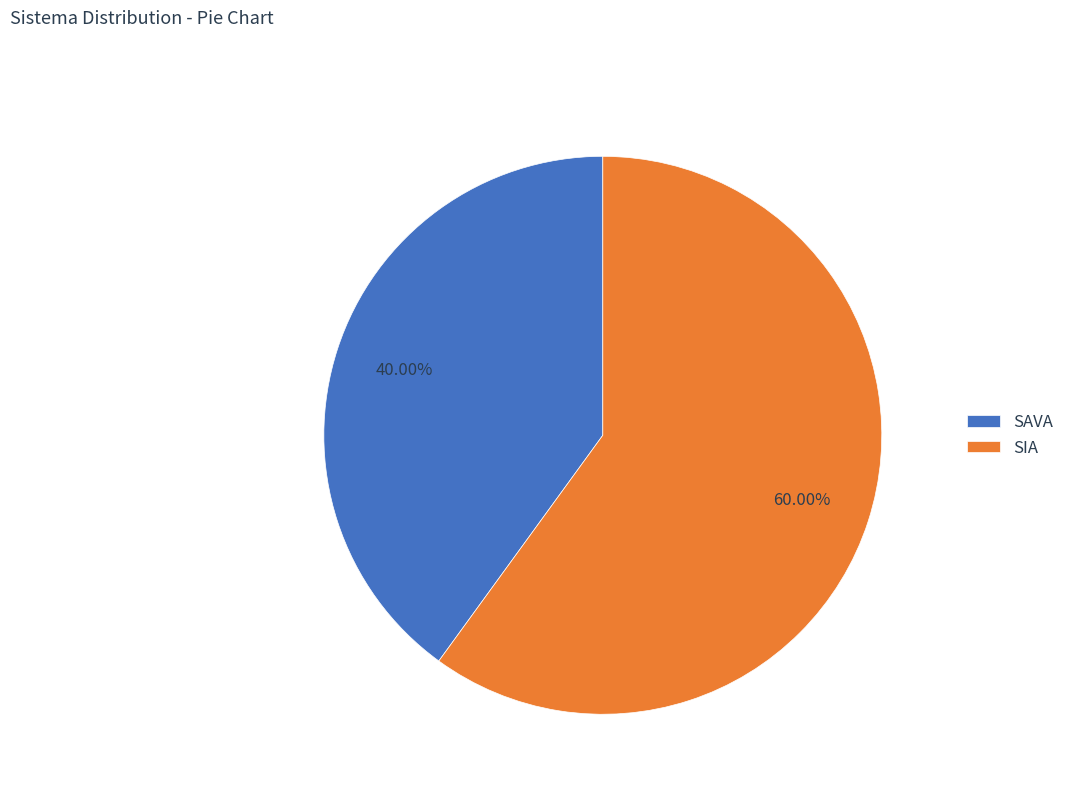

How many slices are in this pie chart?

2